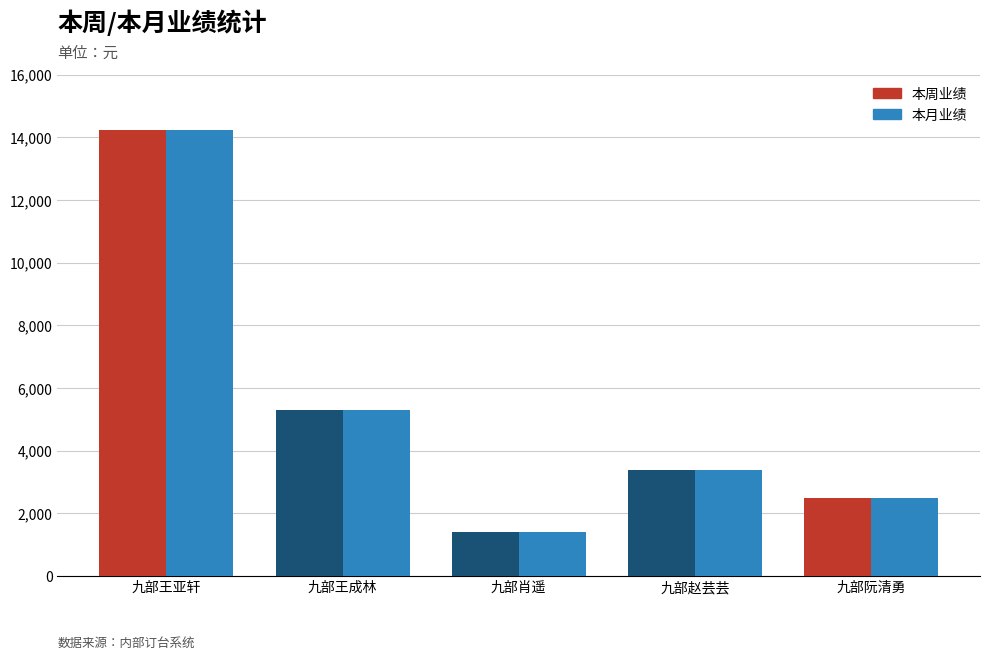

The 本周业绩 series shows 3393 at 九部赵芸芸. True or false?

True